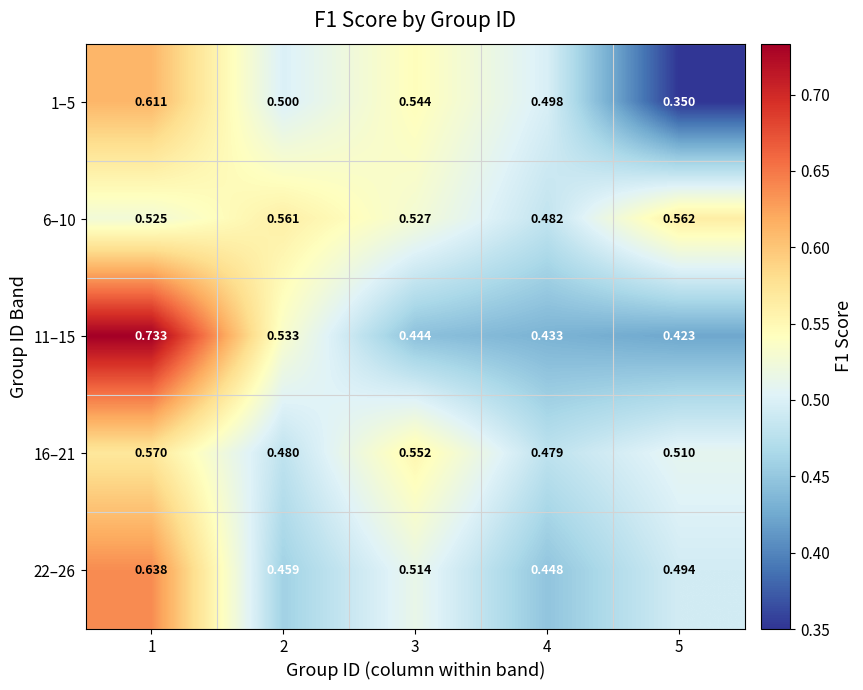

Which series has the largest total across all categories?

6–10